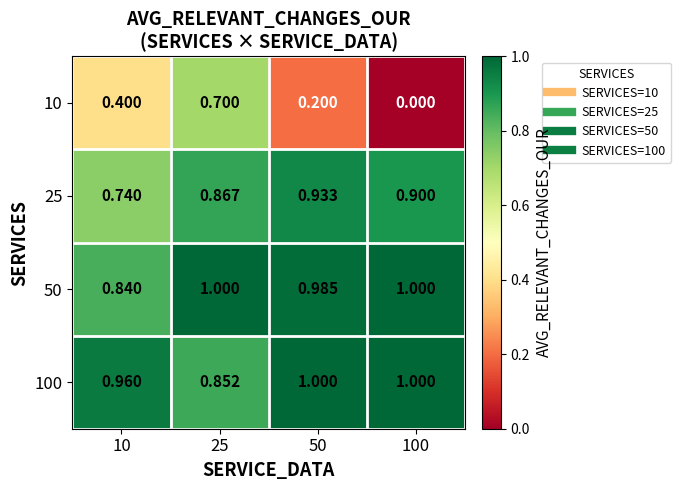

Rank the series at 10 from lowest to highest value.

10, 25, 50, 100